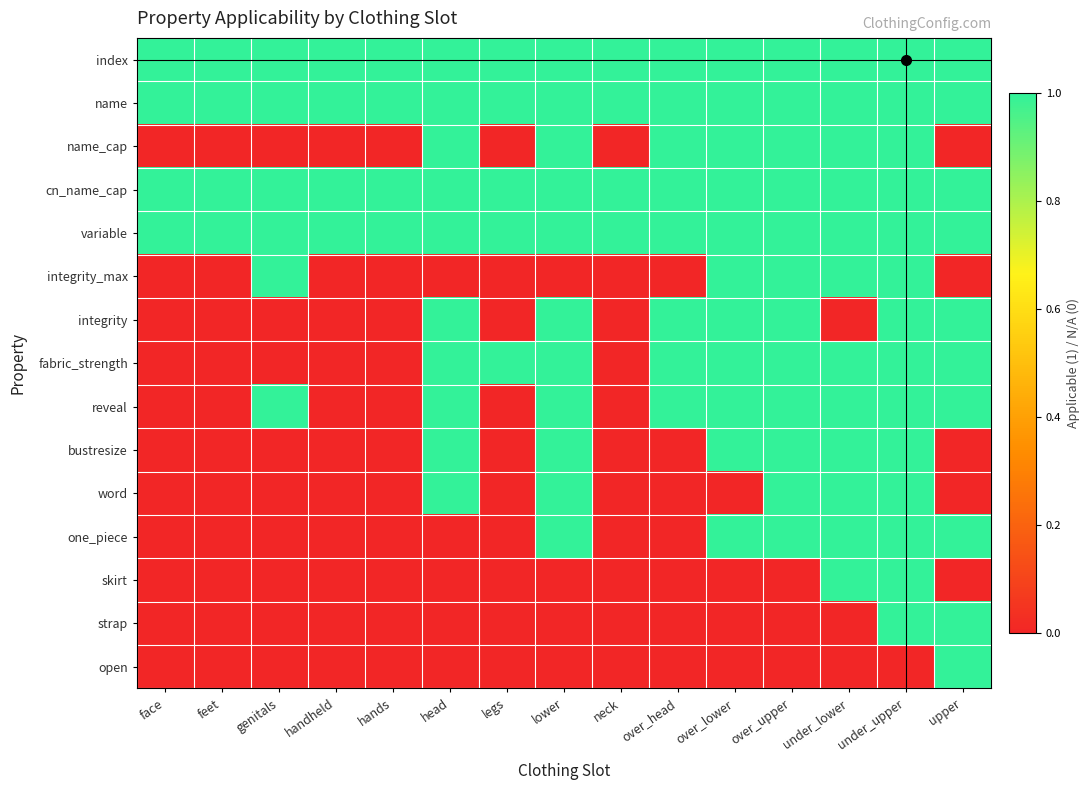

How many categories are shown in the chart?

15